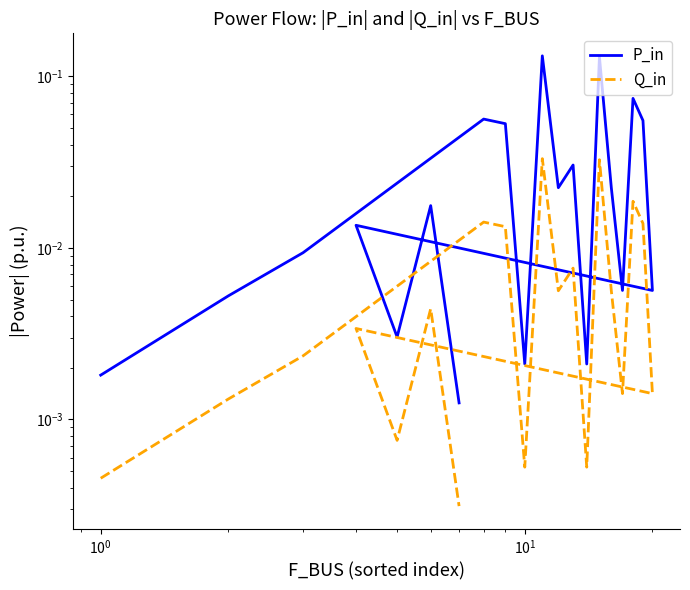

Reading left to right, list all the values displayed in this chart.

P_in: 0.0	0.0	0.0	0.1	0.1	0.0	0.1	0.0	0.0	0.0	0.1	0.0	0.0	0.1	0.1	0.0	0.0	0.0	0.0	0.0
Q_in: 0.0	0.0	0.0	0.0	0.0	0.0	0.0	0.0	0.0	0.0	0.0	0.0	0.0	0.0	0.0	0.0	0.0	0.0	0.0	0.0